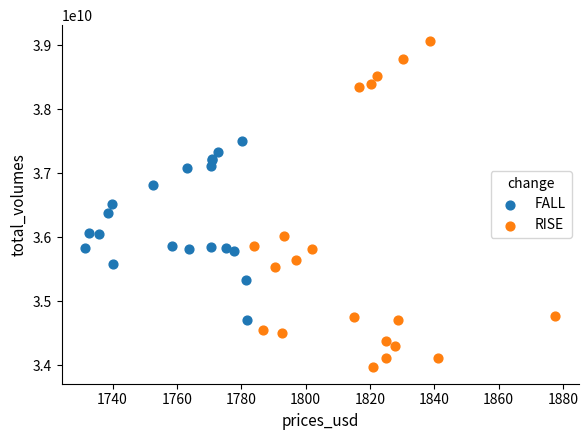

Which series has the widest spread of Y values?

RISE